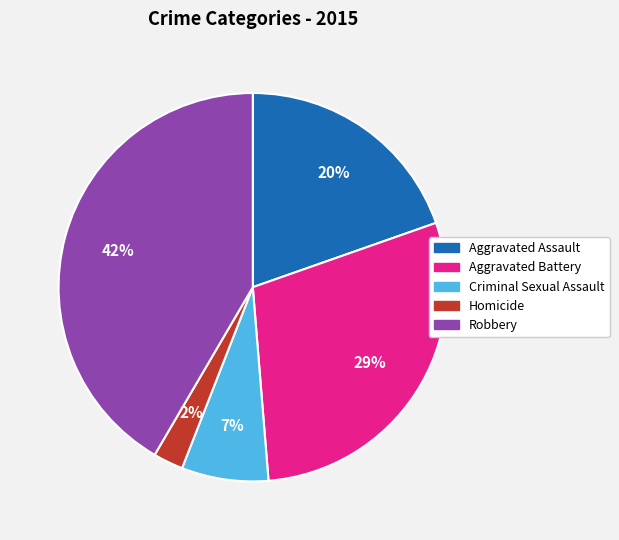

Which slice is the largest?

Robbery